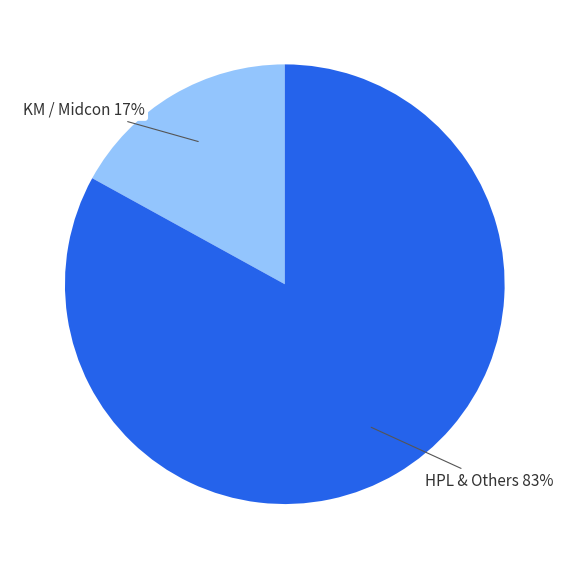

Is there a majority slice in this chart?

Yes